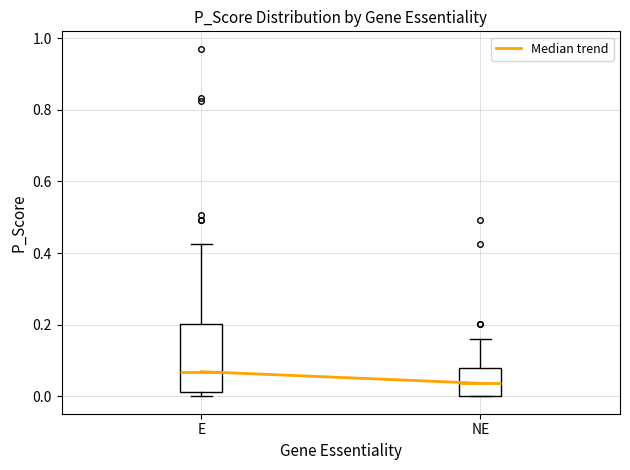

Reading left to right, transcribe this box plot: for each box, give where its median line is, the range the box spans, and where its two whiskers end, as read against the y-axis. The values are not printed on the chart, so give them approximately, as read against the axis.

E: median 0.06, box 0.02 to 0.20, whiskers 0.00 to 0.42
NE: median 0.04, box 0.00 to 0.08, whiskers 0.00 to 0.16